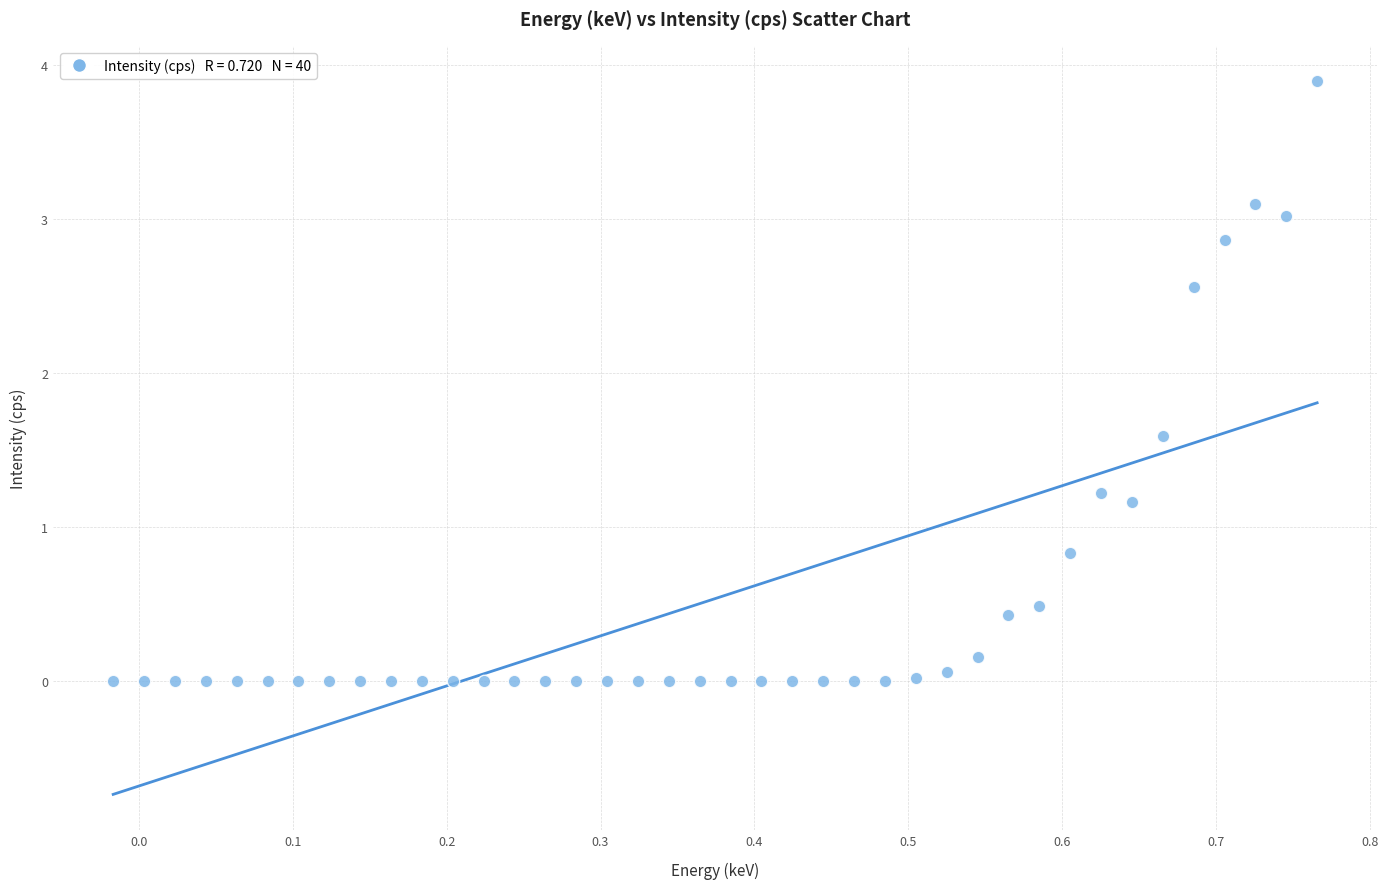

What is the range of X values (max minus min)?

0.8